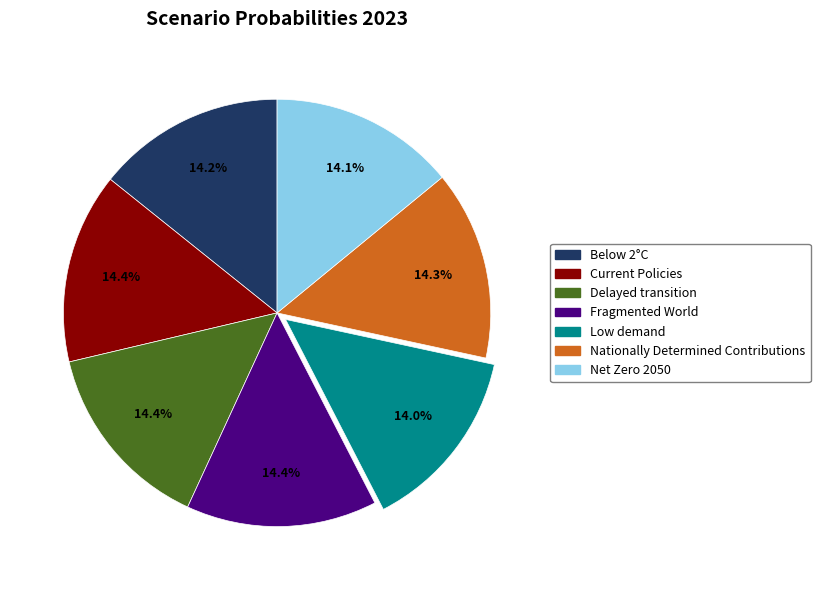

To the nearest percent, what is the average slice percentage?

14%